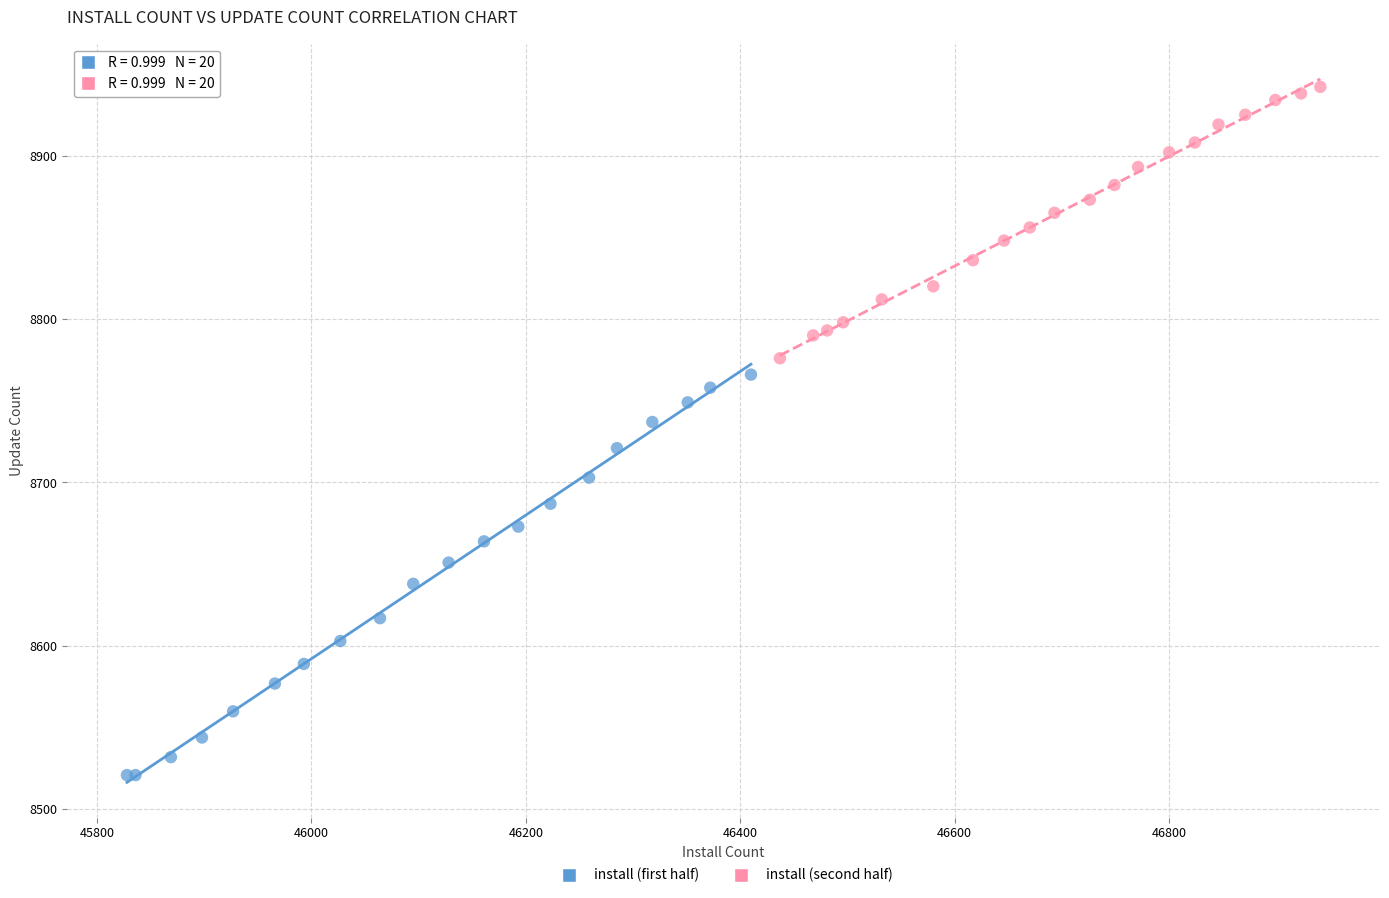

Which series contains the lowest Y value?

install (first half)